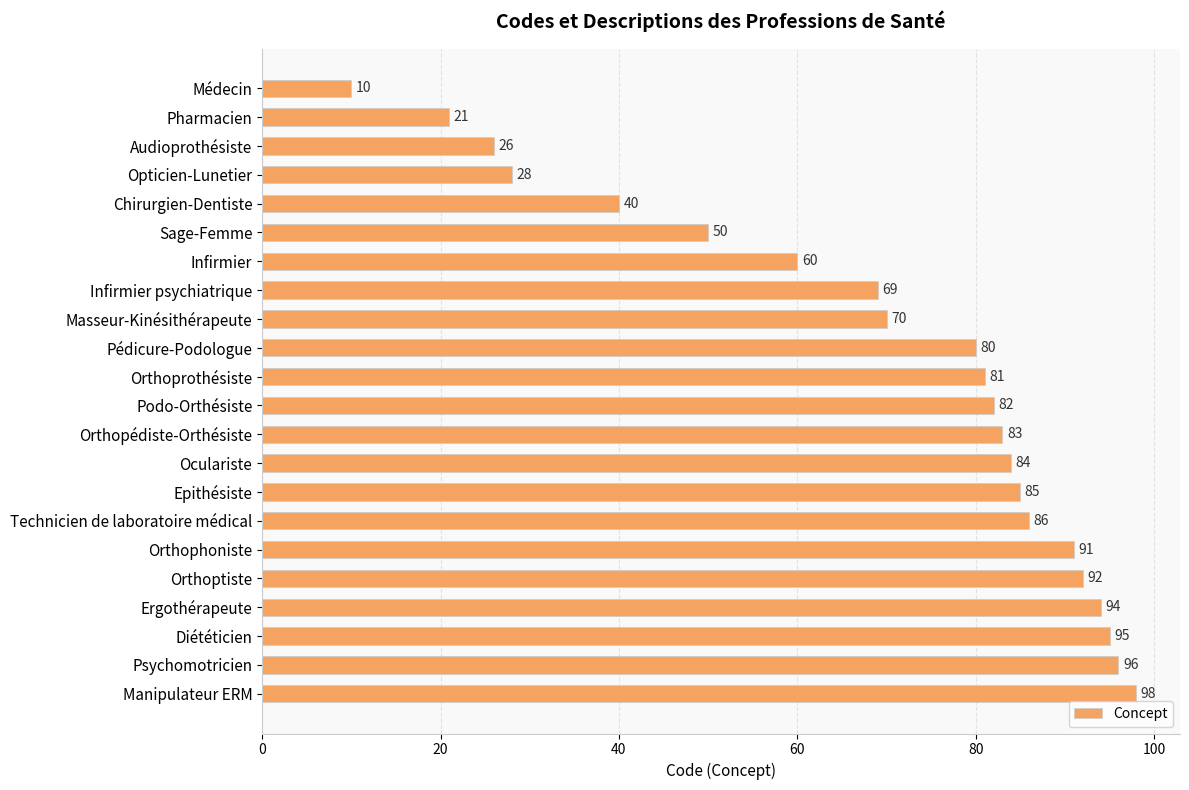

What is the label of the 4th bar from the top?

Opticien-Lunetier